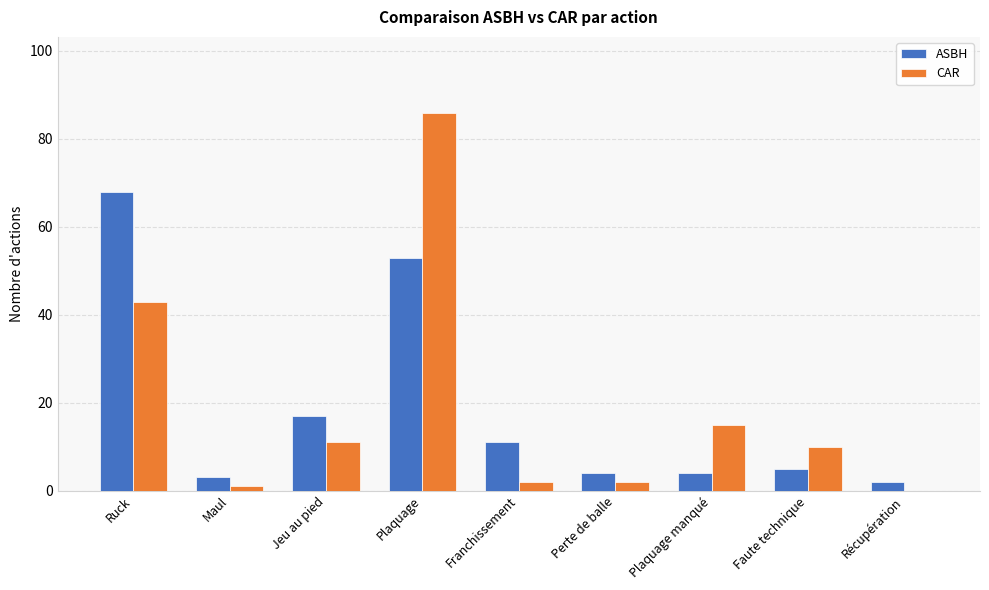

At which category does the chart reach its peak across all series?

Plaquage